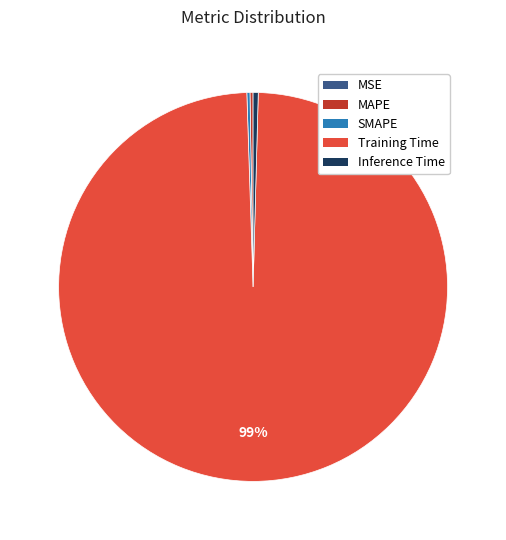

To the nearest percent, what is the average slice percentage?

20%